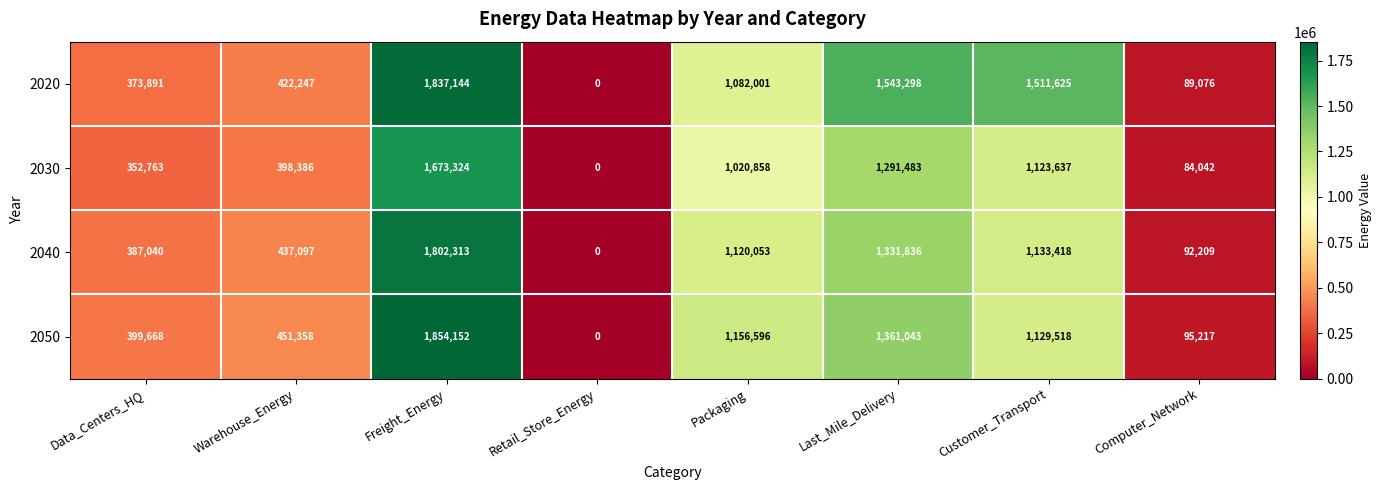

True or false: 2040 has a value of 387040 at Data_Centers_HQ.

True